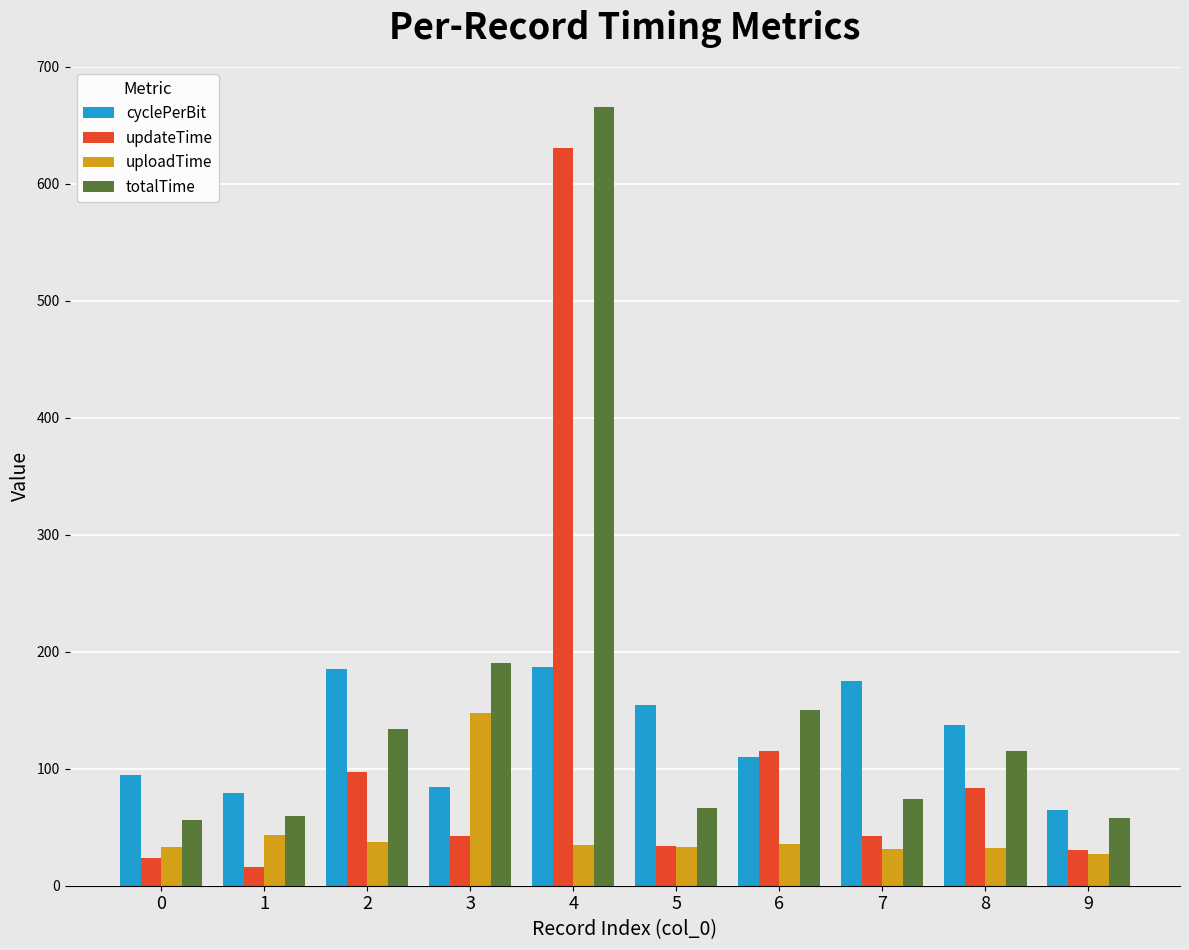

What is the sum of the uploadTime values at 5 and 6?

68.5